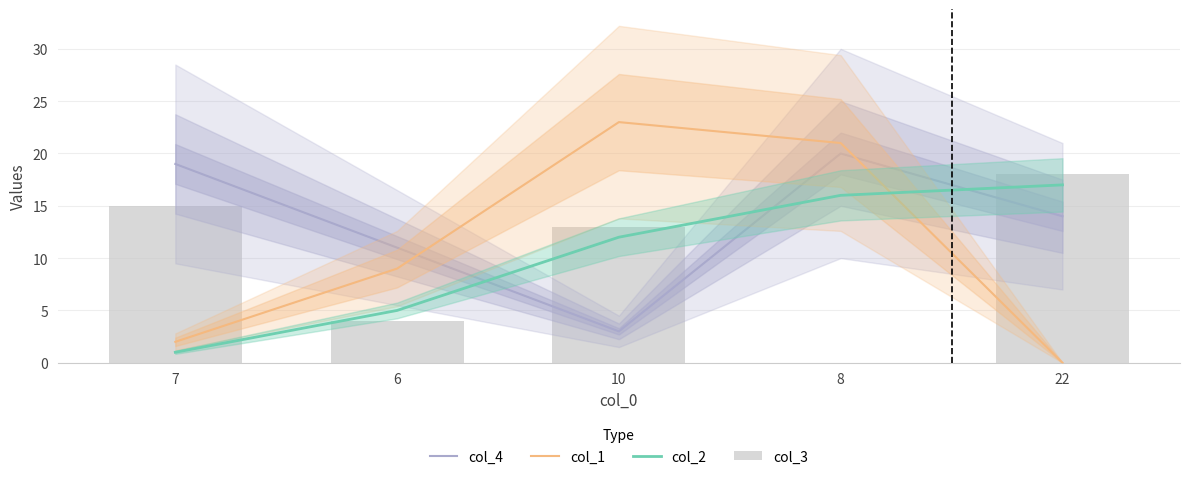

What is the average value of the col_2 series?

10